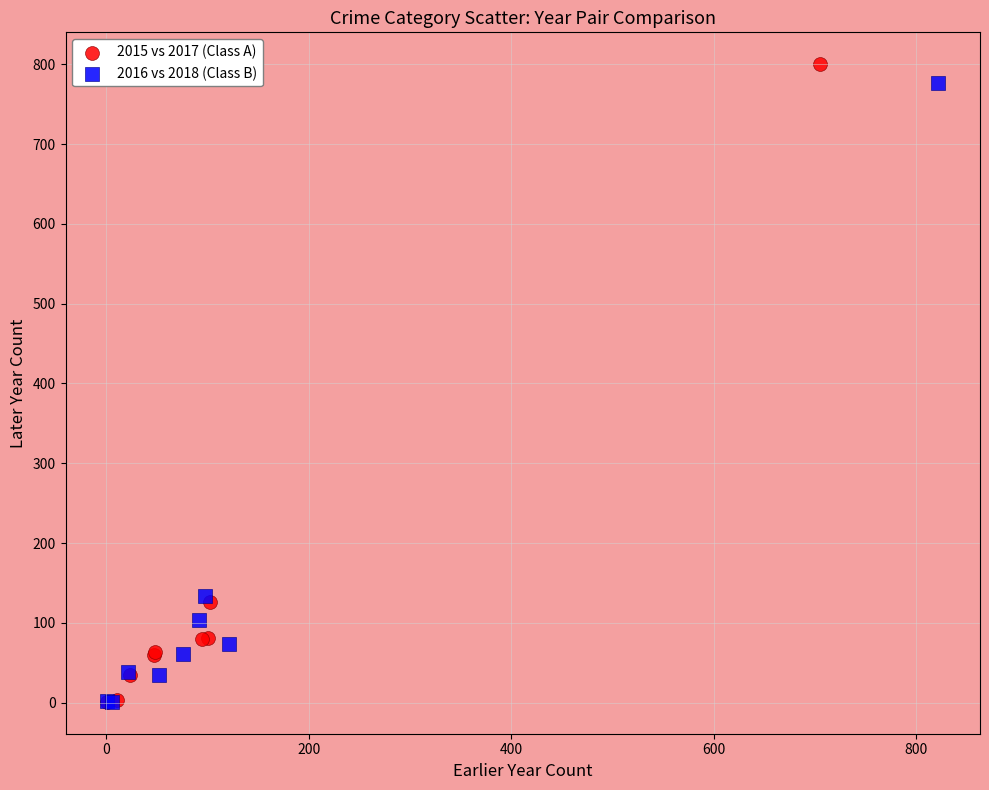

Which series contains the highest Y value?

2015 vs 2017 (Class A)